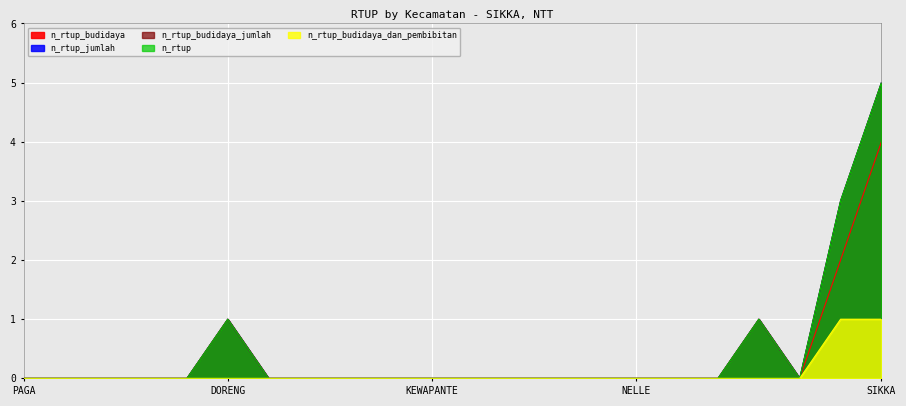

How many distinct data groups are displayed?

5